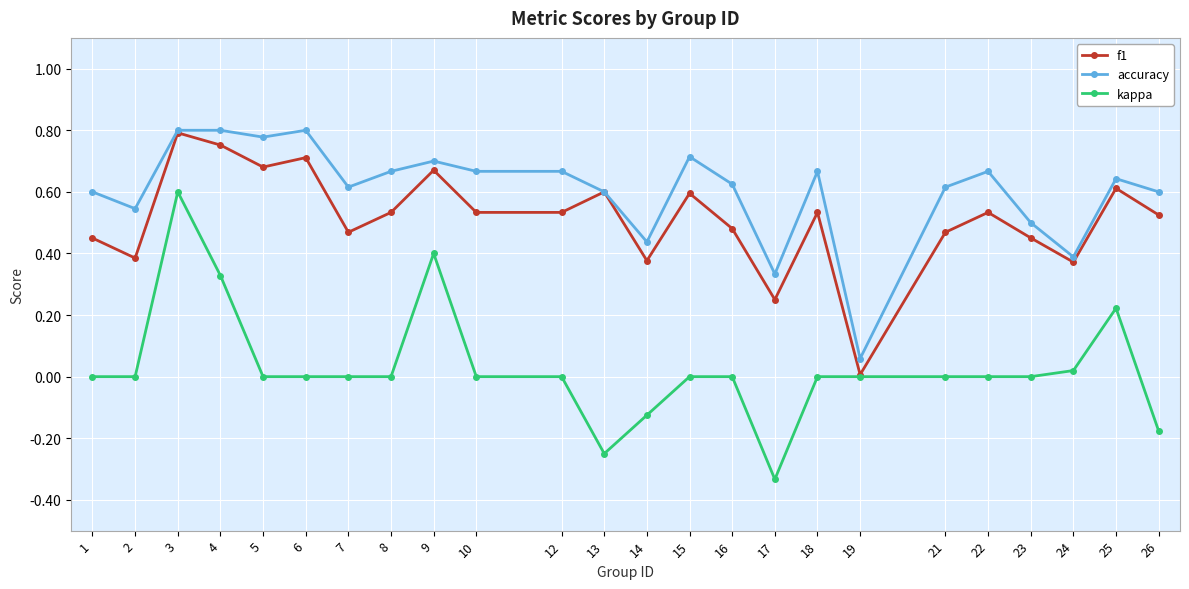

How many series are shown in this chart?

3